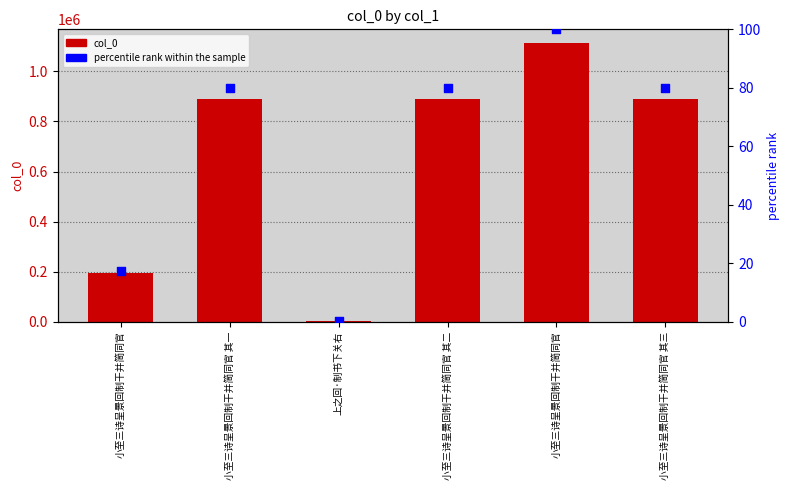

Which series contains the highest Y value?

col_0